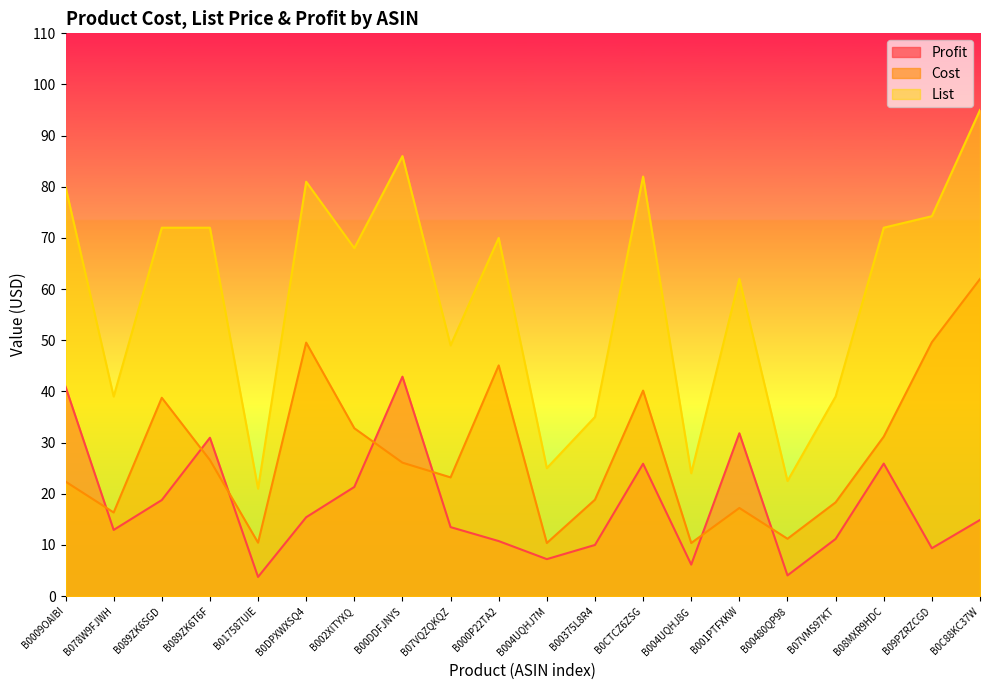

True or false: List and Cost cross at least once.

False